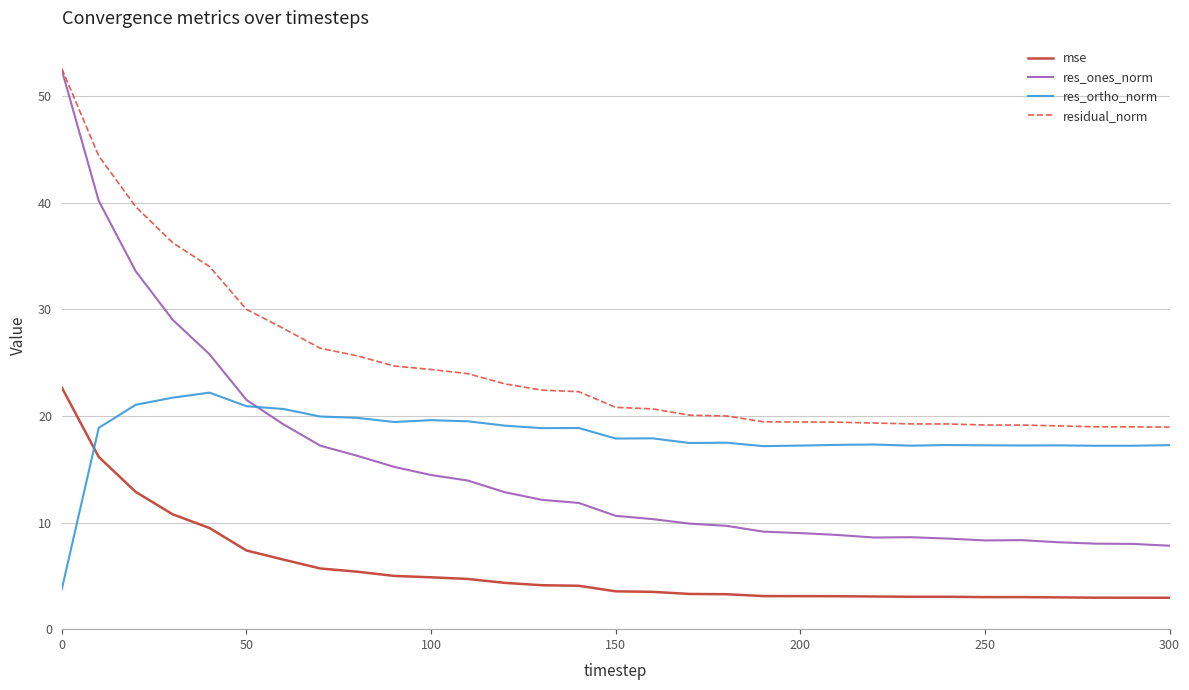

How many series are shown in this chart?

4